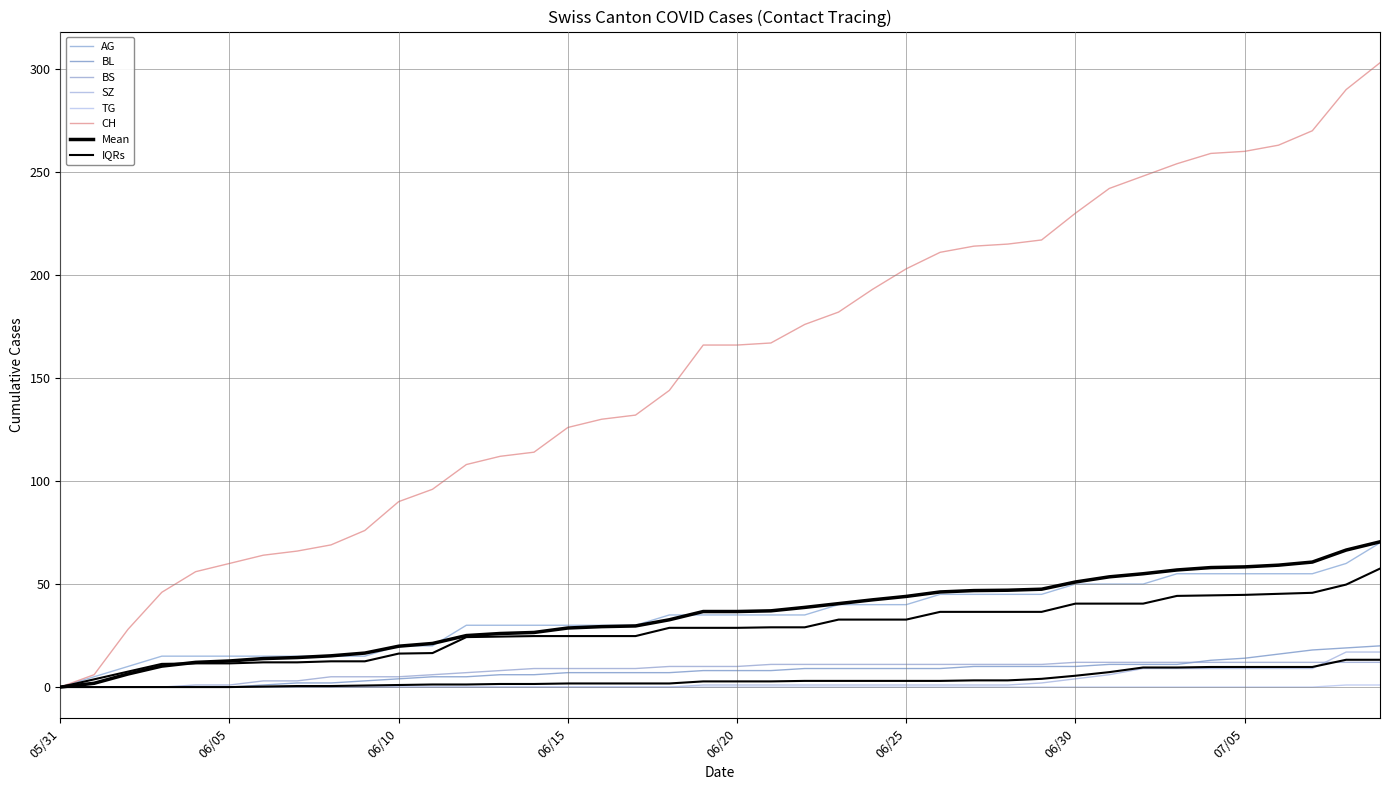

Reading right to left, extract all data points from this chart.

CH: 303	290	270	263	260	259	254	248	242	230	217	215	214	211	203	193	182	176	167	166	166	144	132	130	126	114	112	108	96	90	76	69	66	64	60	56	46	28	6	0
AG: 70	60	55	55	55	55	55	50	50	50	45	45	45	45	40	40	40	35	35	35	35	35	30	30	30	30	30	30	20	20	15	15	15	15	15	15	15	10	5	0
BL: 20	19	18	16	14	13	11	11	11	10	10	10	10	9	9	9	9	9	8	8	8	7	7	7	7	6	6	5	5	4	3	2	2	1	0	0	0	0	0	0
BS: 12	12	12	12	12	12	12	12	12	12	11	11	11	11	11	11	11	11	11	10	10	10	9	9	9	9	8	7	6	5	5	5	3	3	1	1	0	0	0	0
SZ: 17	17	9	9	9	9	9	9	6	4	2	1	1	1	1	1	1	1	1	1	1	0	0	0	0	0	0	0	0	0	0	0	0	0	0	0	0	0	0	0
TG: 1	1	0	0	0	0	0	0	0	0	0	0	0	0	0	0	0	0	0	0	0	0	0	0	0	0	0	0	0	0	0	0	0	0	0	0	0	0	0	0